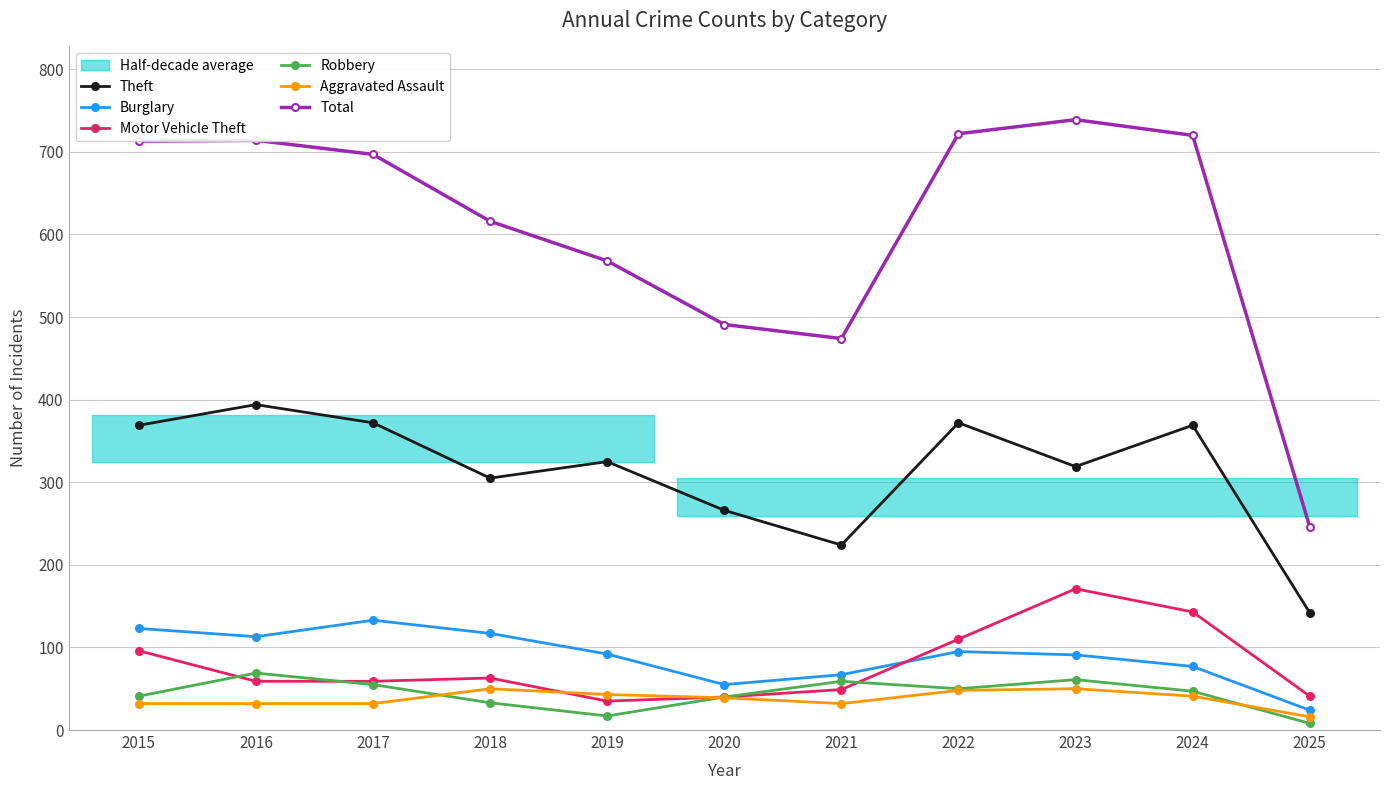

Reading right to left, list all the values displayed in this chart.

Theft: 2025=142	2024=369	2023=319	2022=372	2021=224	2020=266	2019=325	2018=305	2017=372	2016=394	2015=369
Burglary: 2025=24	2024=77	2023=91	2022=95	2021=67	2020=55	2019=92	2018=117	2017=133	2016=113	2015=123
Motor Vehicle Theft: 2025=41	2024=143	2023=171	2022=110	2021=49	2020=40	2019=35	2018=63	2017=59	2016=59	2015=96
Robbery: 2025=8	2024=47	2023=61	2022=50	2021=59	2020=40	2019=17	2018=33	2017=55	2016=69	2015=41
Aggravated Assault: 2025=16	2024=41	2023=50	2022=48	2021=32	2020=39	2019=43	2018=50	2017=32	2016=32	2015=32
Total: 2025=246	2024=720	2023=739	2022=722	2021=474	2020=491	2019=568	2018=616	2017=697	2016=714	2015=713